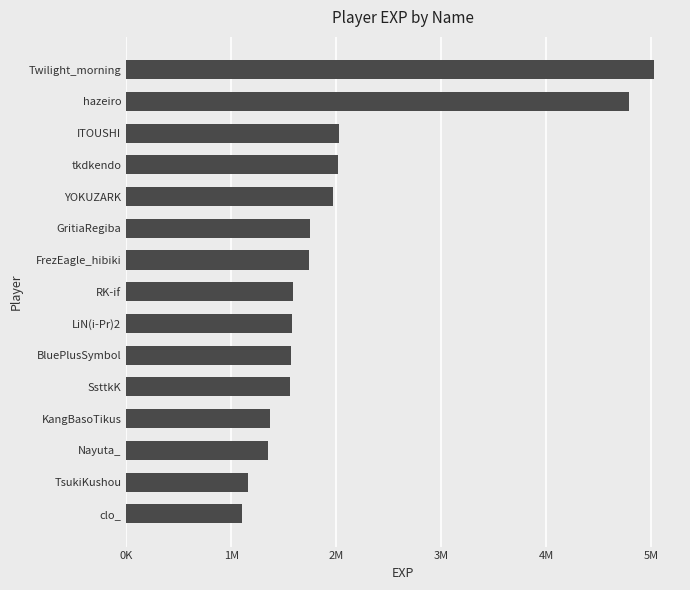

At which category does the chart reach its minimum across all series?

clo_